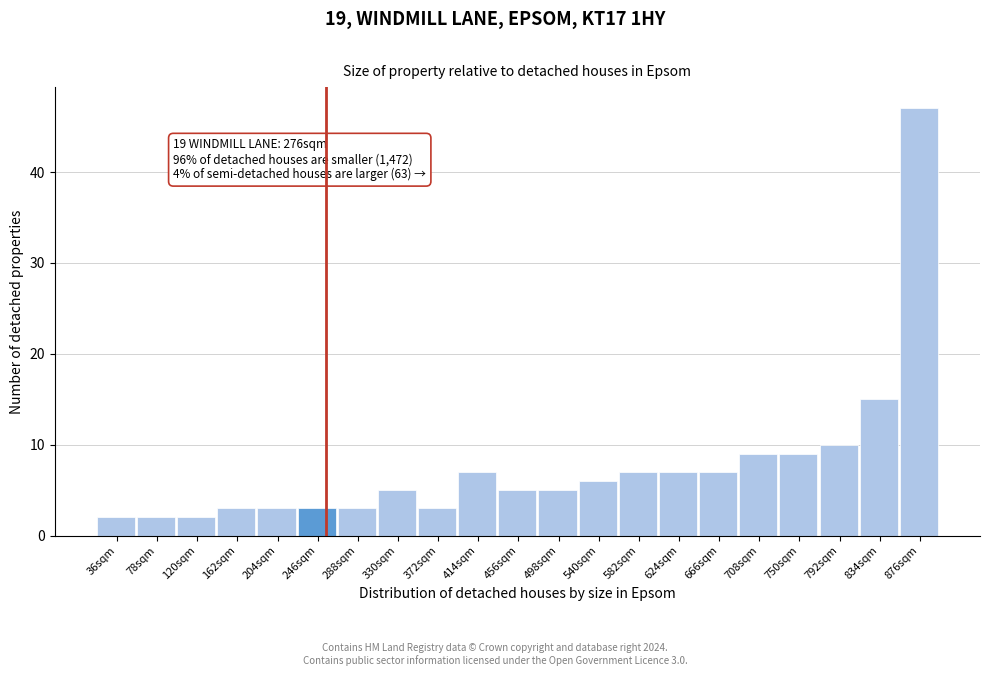

Reading left to right, extract all data points from this chart.

36sqm=2	78sqm=2	120sqm=2	162sqm=3	204sqm=3	246sqm=3	288sqm=3	330sqm=5	372sqm=3	414sqm=7	456sqm=5	498sqm=5	540sqm=6	582sqm=7	624sqm=7	666sqm=7	708sqm=9	750sqm=9	792sqm=10	834sqm=15	876sqm=47